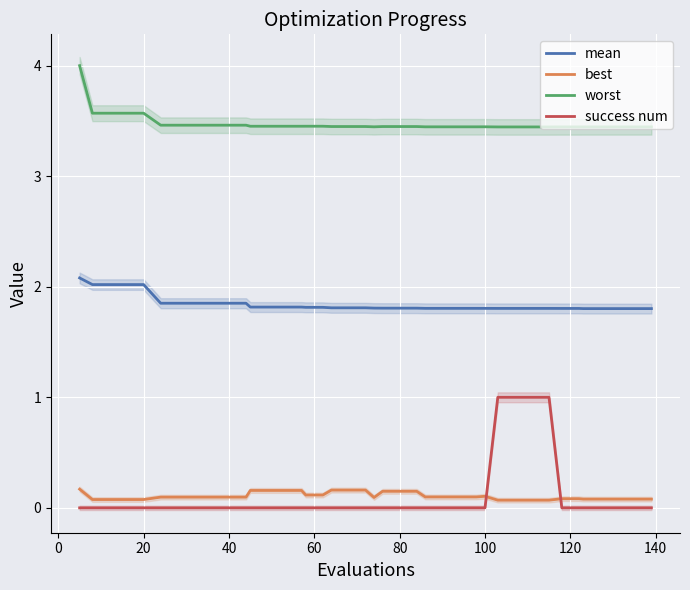

What is the average value of the mean series?

1.8